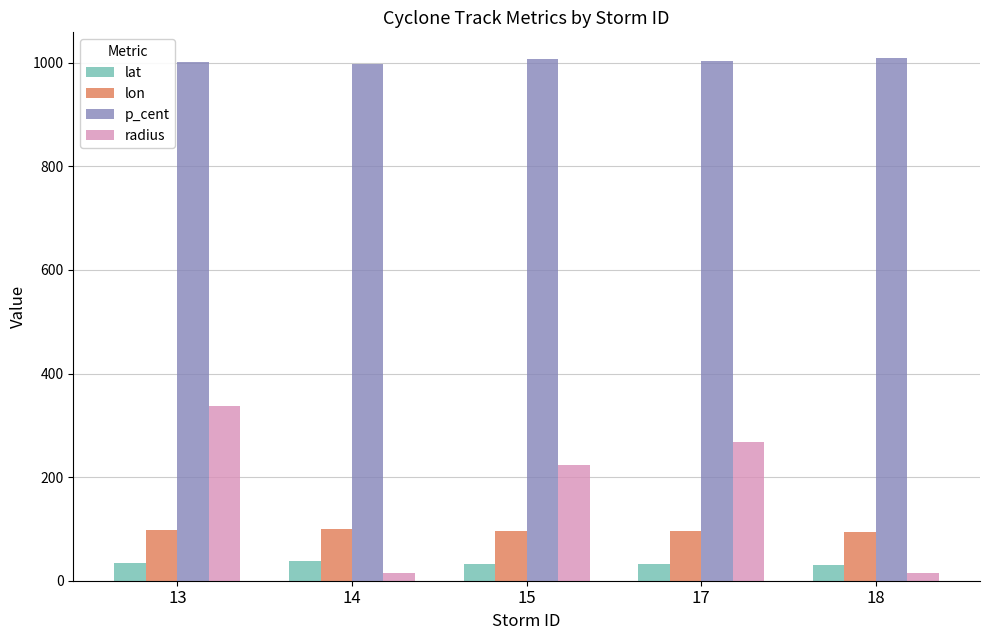

True or false: radius has a value of 122.5 at 13.

False